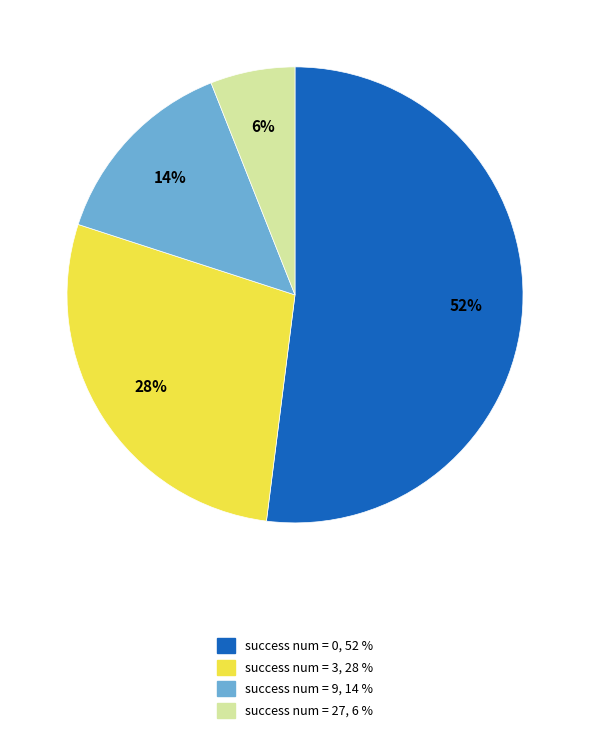

Which has a higher value, success num = 0 or success num = 27?

success num = 0